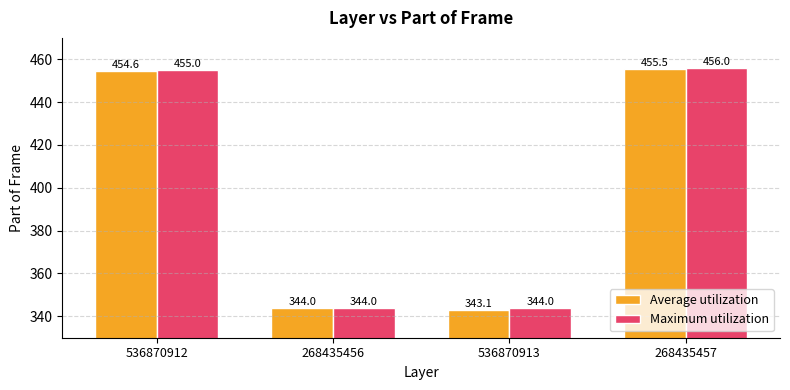

List the series in order of their overall mean, lowest first.

Average utilization, Maximum utilization